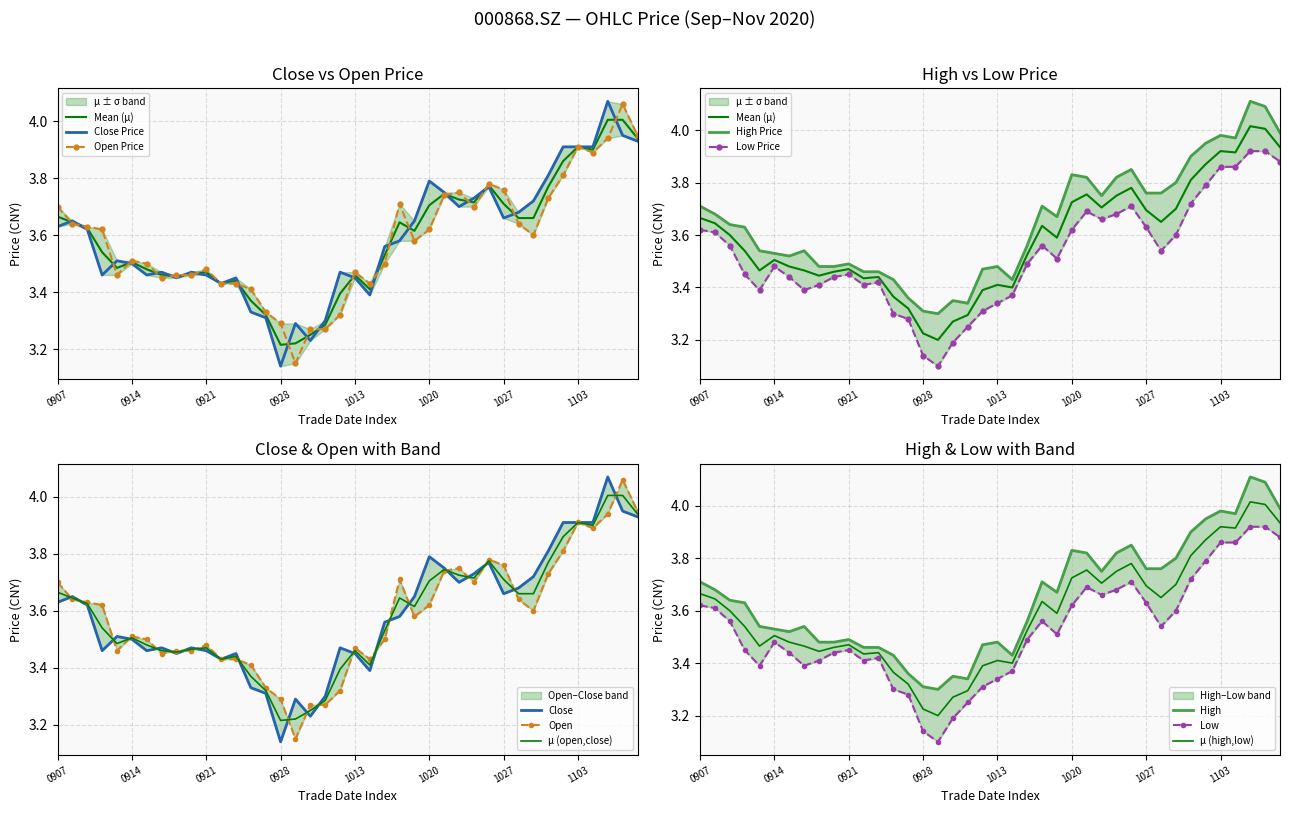

Is this an area chart (filled region under the line)?

No